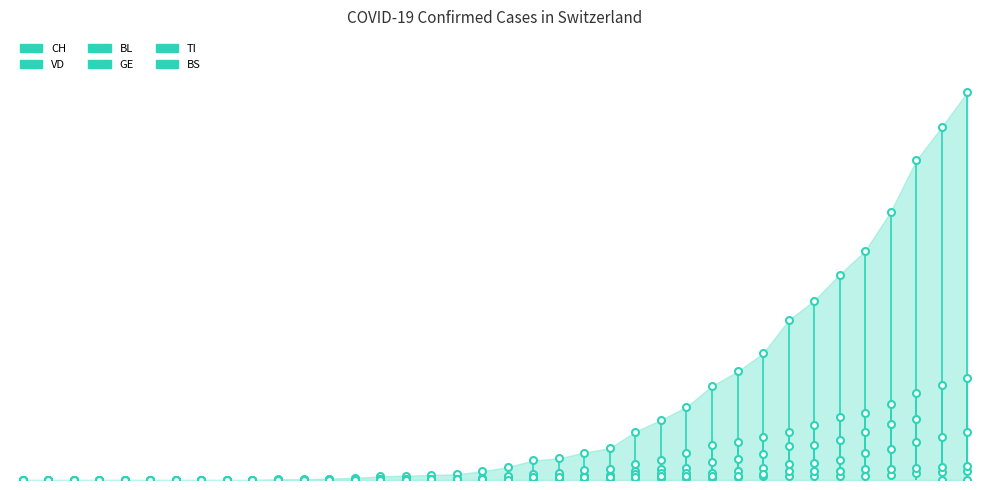

What is the label of the 9th point from the right?

29